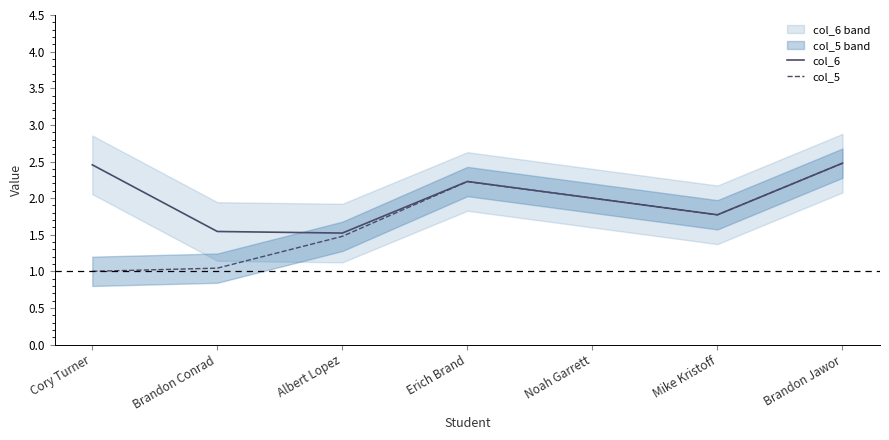

At which category is the sum across all series the highest?

Brandon Jawor